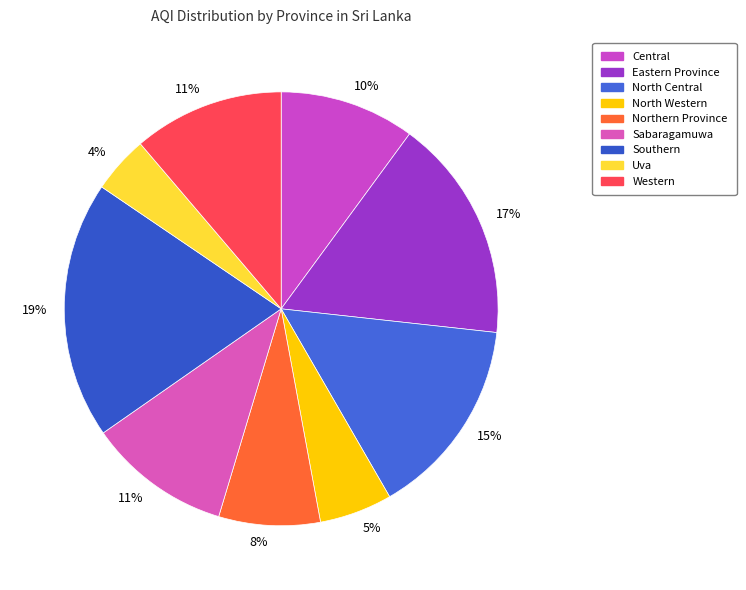

How many segments does this pie chart have?

9